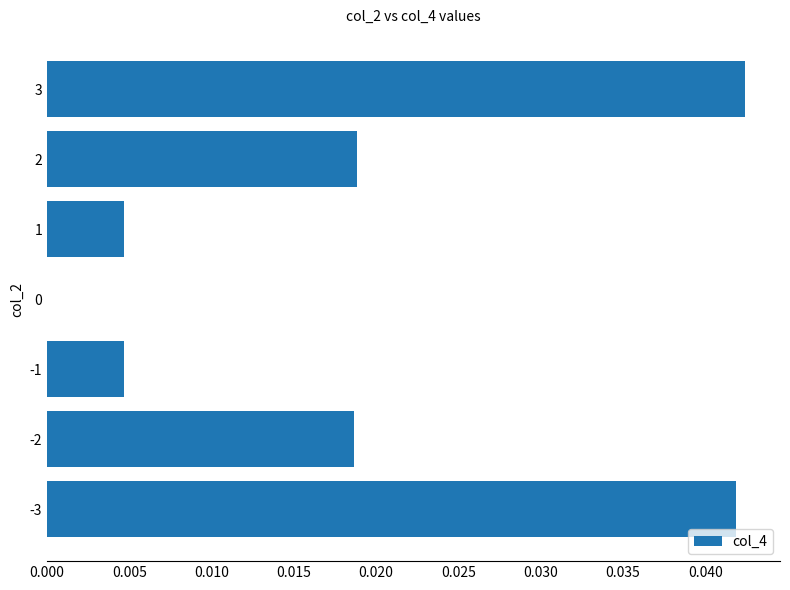

The value at -3 is 0.1. True or false?

False